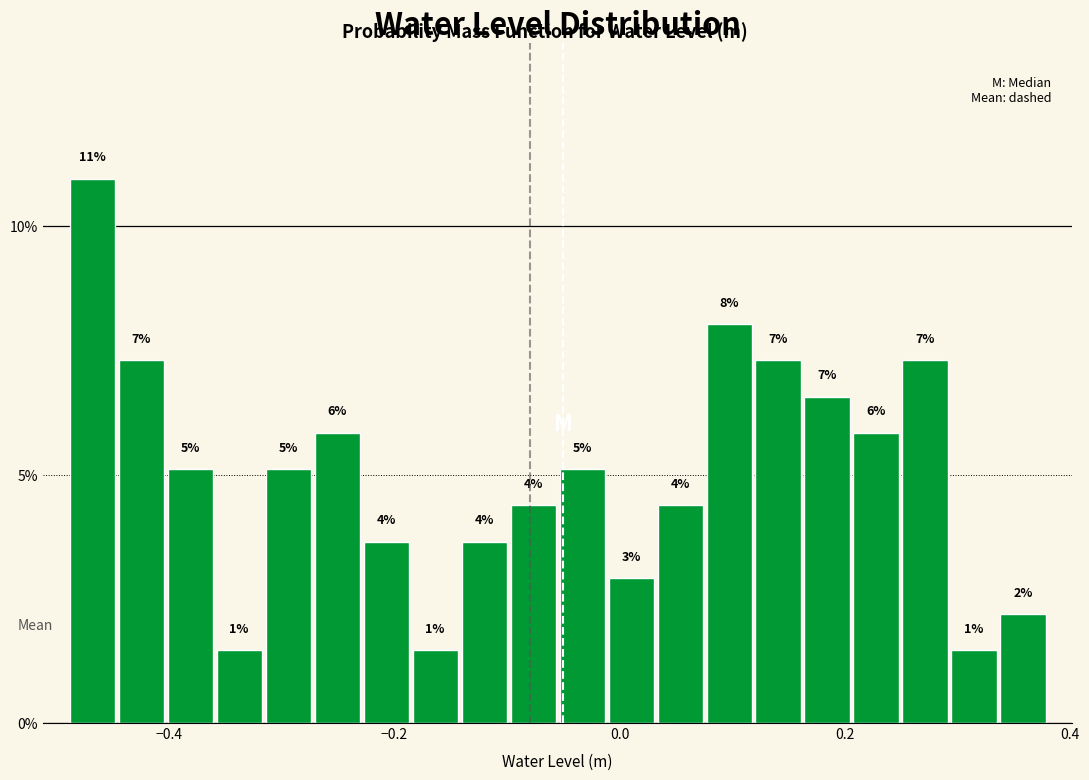

Around what value on the x-axis is the tallest bar? Give the approximate position of its centre, as read against the axis.

-0.46